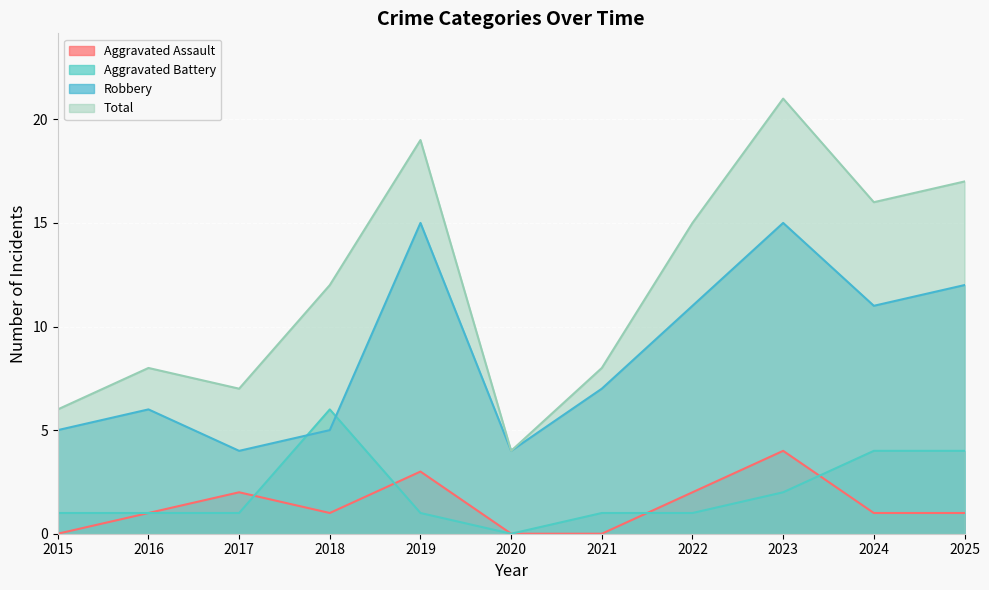

How many values in the Robbery series are below 7?

5